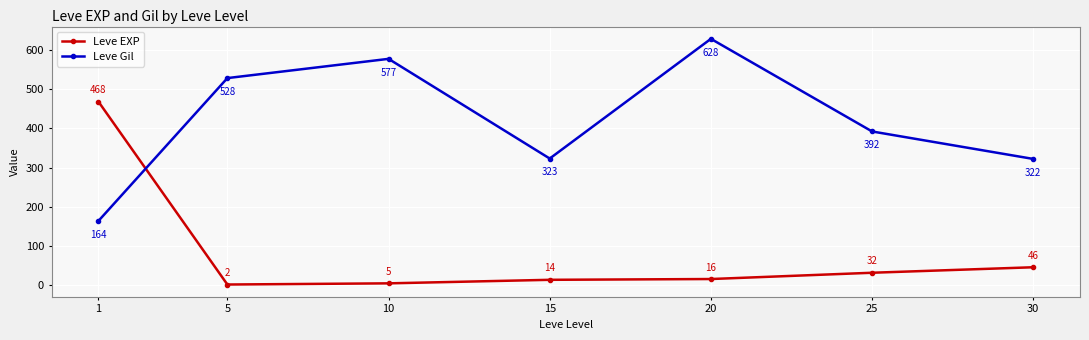

What is the total value across all series at 25?

424